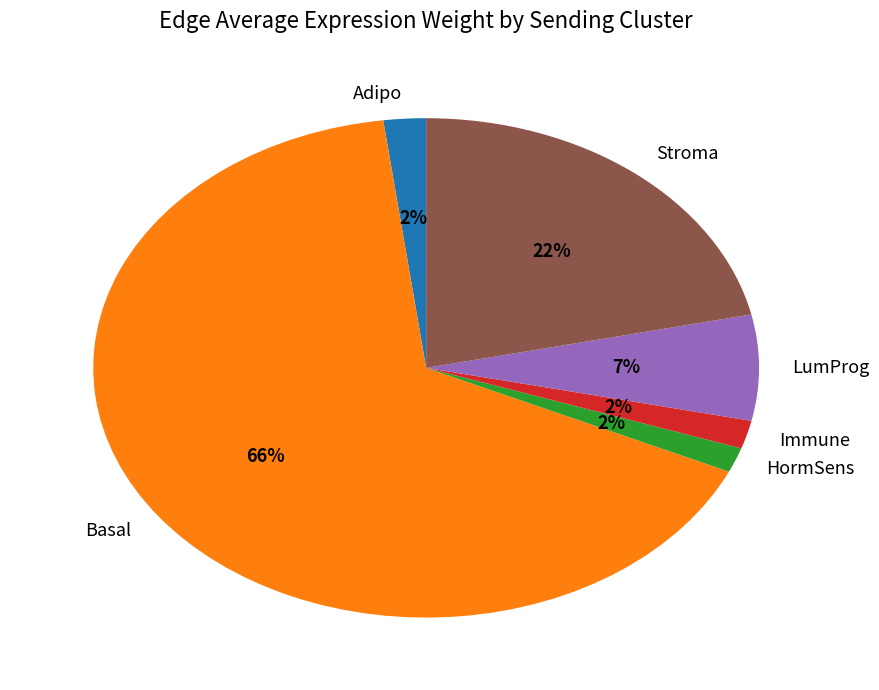

Which has a higher value, Basal or Stroma?

Basal